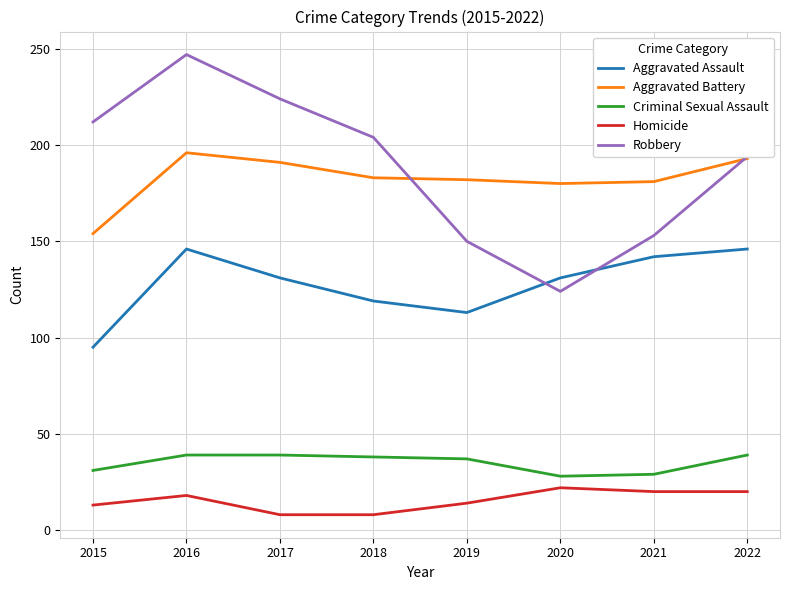

Read the Aggravated Battery value at 2016.

196